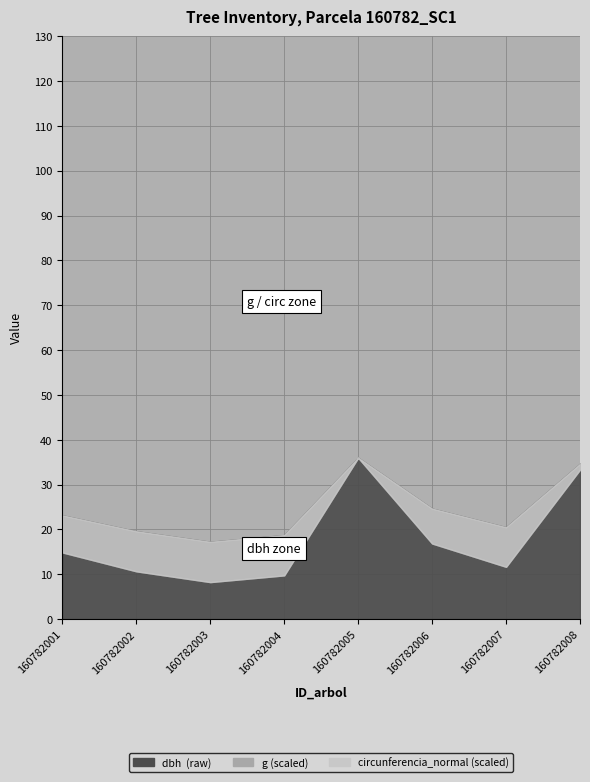

True or false: dbh has a value of 21.9 at 160782008.

False